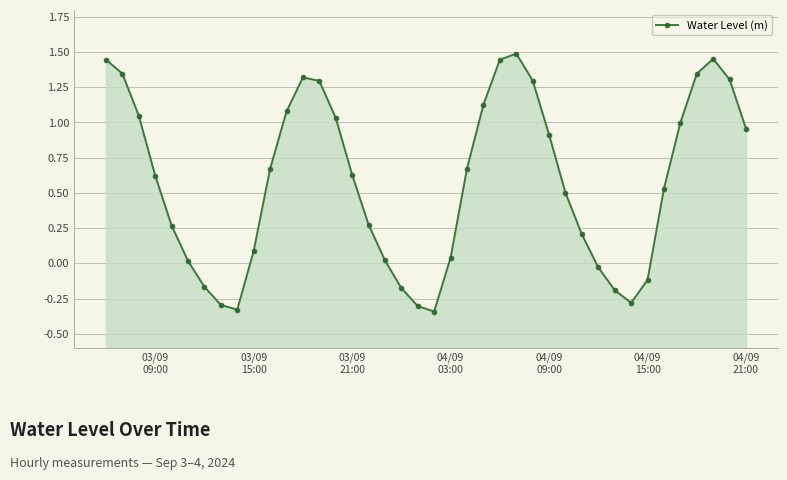

Count the number of values greater than 0.

30